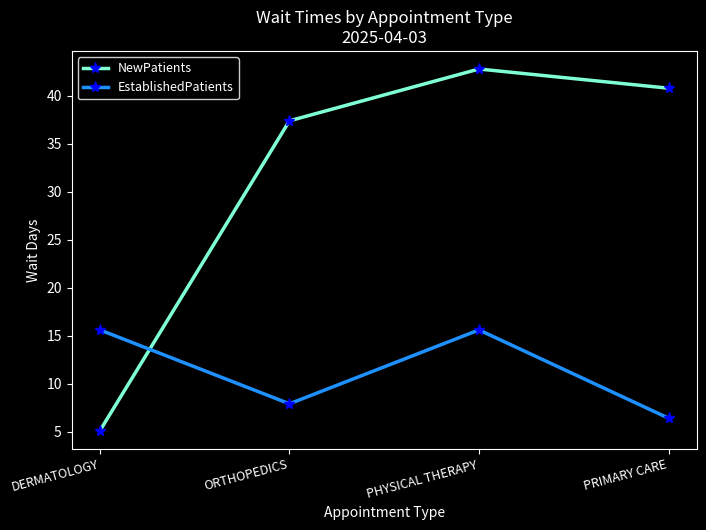

List the series in order of their peak value, highest first.

NewPatients, EstablishedPatients